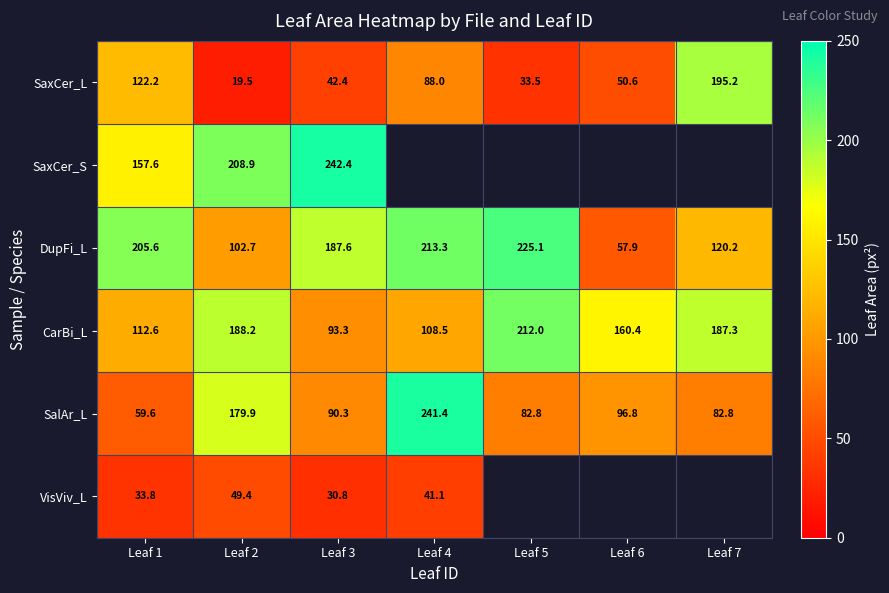

Rank the series at Leaf 2 from lowest to highest value.

SaxCer_L, VisViv_L, DupFi_L, SalAr_L, CarBi_L, SaxCer_S